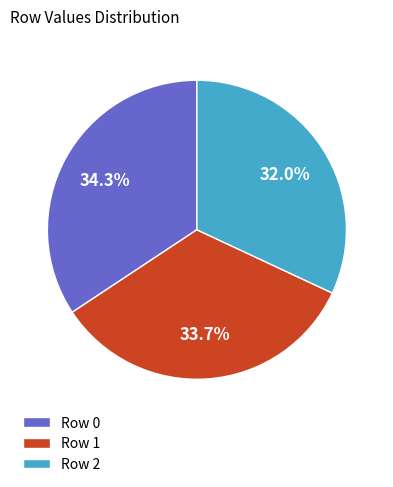

Combined, what portion of the pie is Row 1 and Row 2?

65.7%